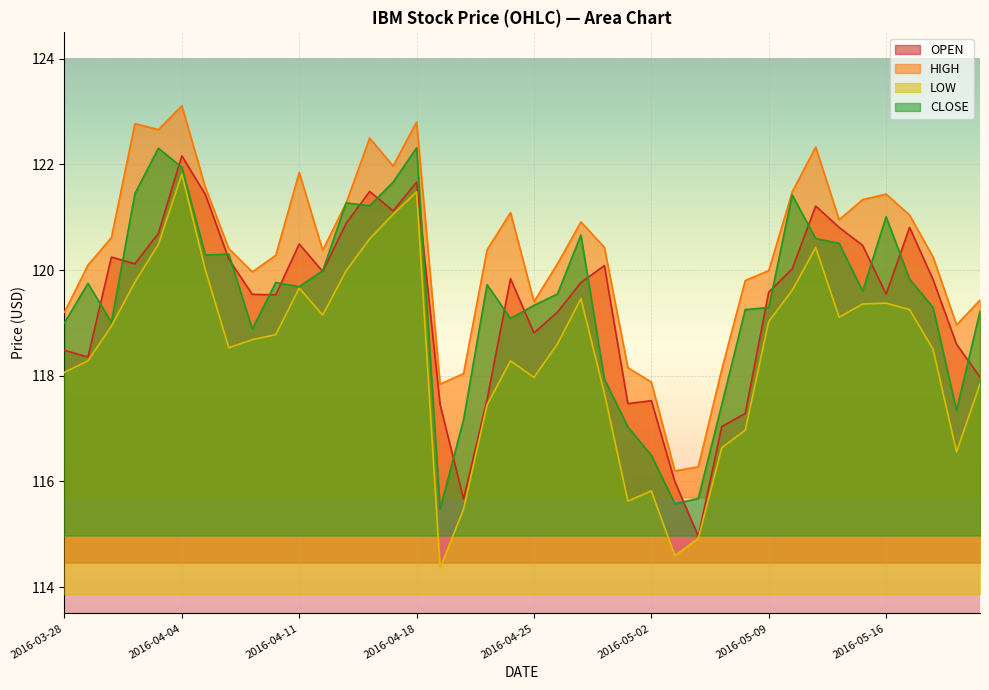

Reading right to left, what are all the values shown in this chart?

OPEN: 118.0	118.6	119.8	120.8	119.5	120.5	120.8	121.2	120.0	119.6	117.3	117.0	115.0	116.0	117.5	117.5	120.1	119.8	119.2	118.8	119.8	117.5	115.7	117.5	121.7	121.1	121.5	120.9	120.0	120.5	119.5	119.5	120.2	121.4	122.2	120.7	120.1	120.2	118.4	118.5
HIGH: 119.4	119.0	120.2	121.0	121.4	121.3	121.0	122.3	121.5	120.0	119.8	118.1	116.3	116.2	117.9	118.2	120.4	120.9	120.1	119.4	121.1	120.4	118.0	117.8	122.8	122.0	122.5	121.3	120.4	121.8	120.3	120.0	120.4	121.6	123.1	122.7	122.8	120.6	120.1	119.2
LOW: 117.8	116.6	118.5	119.3	119.4	119.4	119.1	120.4	119.6	119.0	117.0	116.6	114.9	114.6	115.8	115.6	117.7	119.5	118.6	118.0	118.3	117.4	115.5	114.4	121.5	121.1	120.6	120.0	119.1	119.7	118.8	118.7	118.5	120.0	121.8	120.5	119.8	118.9	118.3	118.1
CLOSE: 119.2	117.3	119.3	119.8	121.0	119.6	120.5	120.6	121.4	119.3	119.3	117.5	115.7	115.6	116.5	117.0	117.9	120.7	119.5	119.3	119.1	119.7	117.2	115.5	122.3	121.7	121.2	121.3	120.0	119.7	119.8	118.9	120.3	120.3	121.9	122.3	121.4	119.0	119.7	119.0